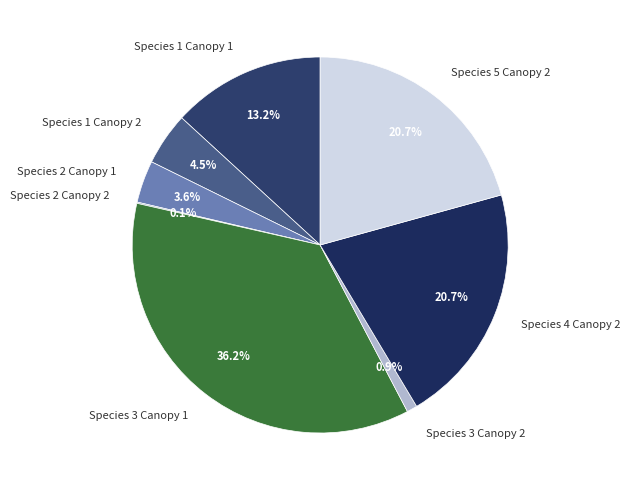

Which has a higher value, Species 5 Canopy 2 or Species 2 Canopy 1?

Species 5 Canopy 2